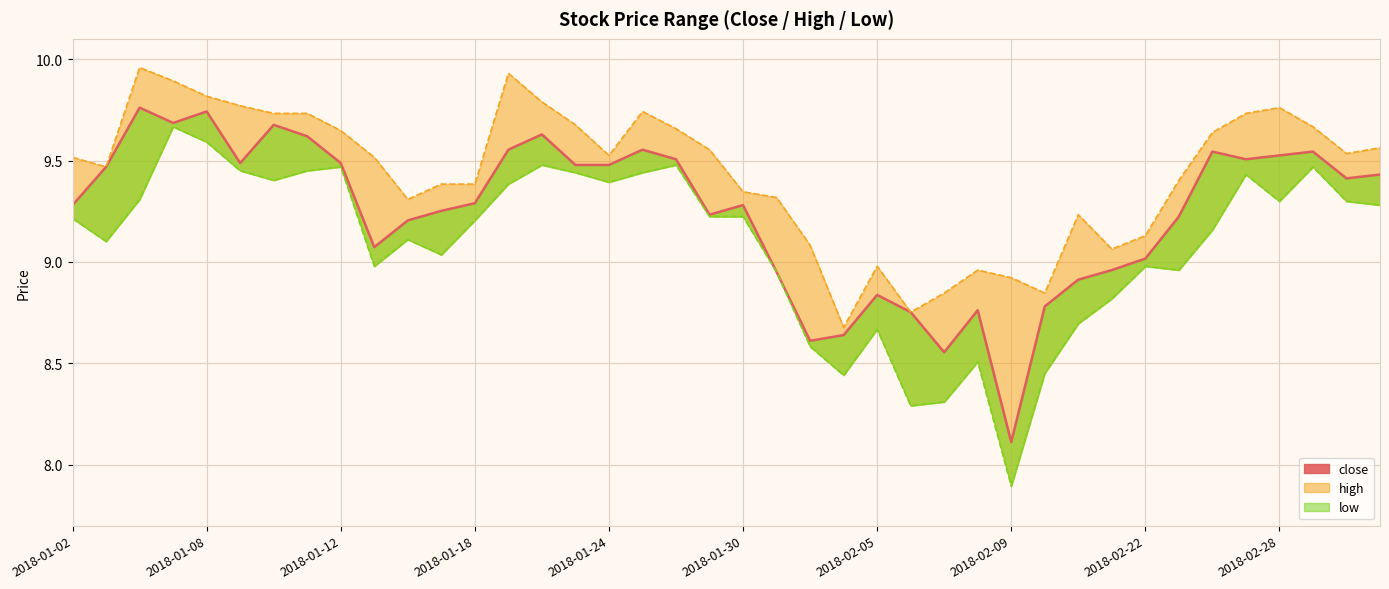

How many values are below 9?

11